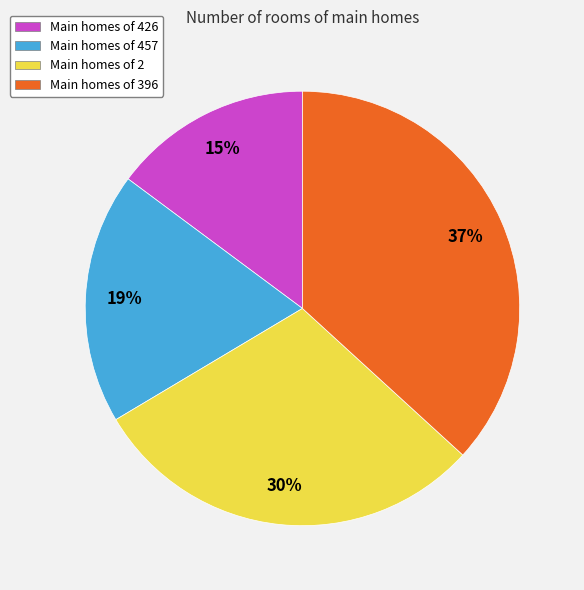

Is there any slice that represents more than half of the pie?

No